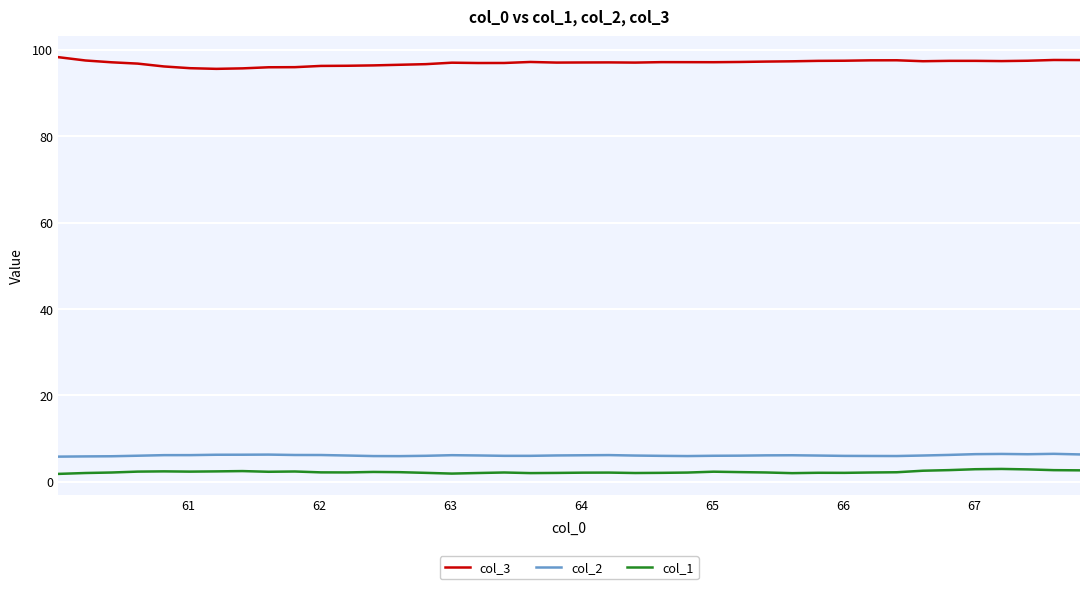

What are all the series names shown in the legend?

col_3, col_2, col_1